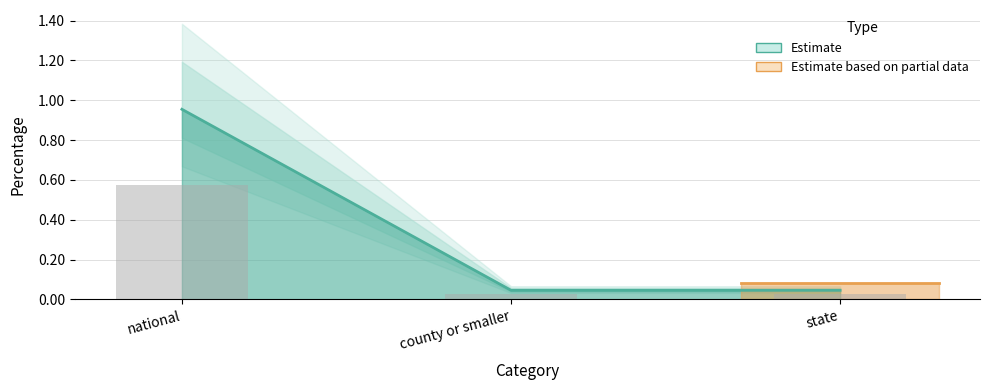

At which category does the chart reach its peak across all series?

national